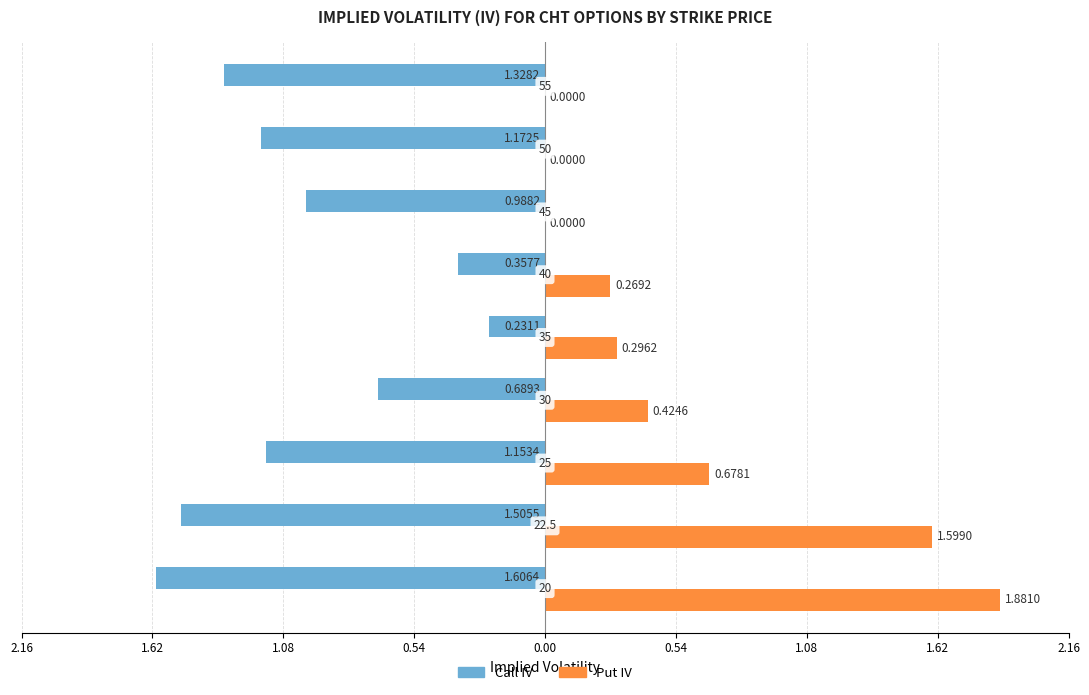

What is the maximum value shown in the chart?

1.9